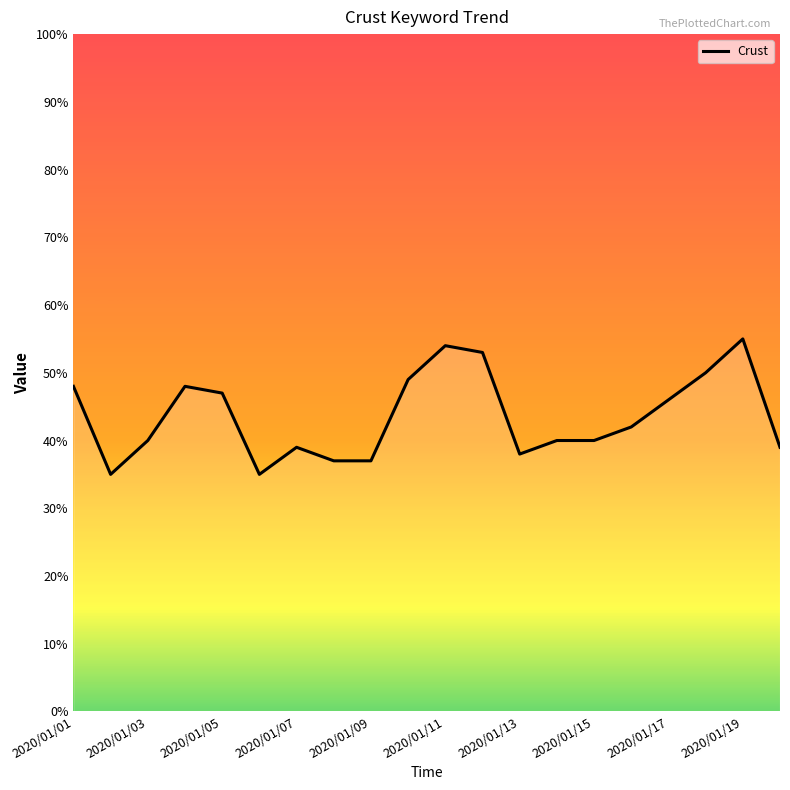

What is the maximum value shown in the chart?

55